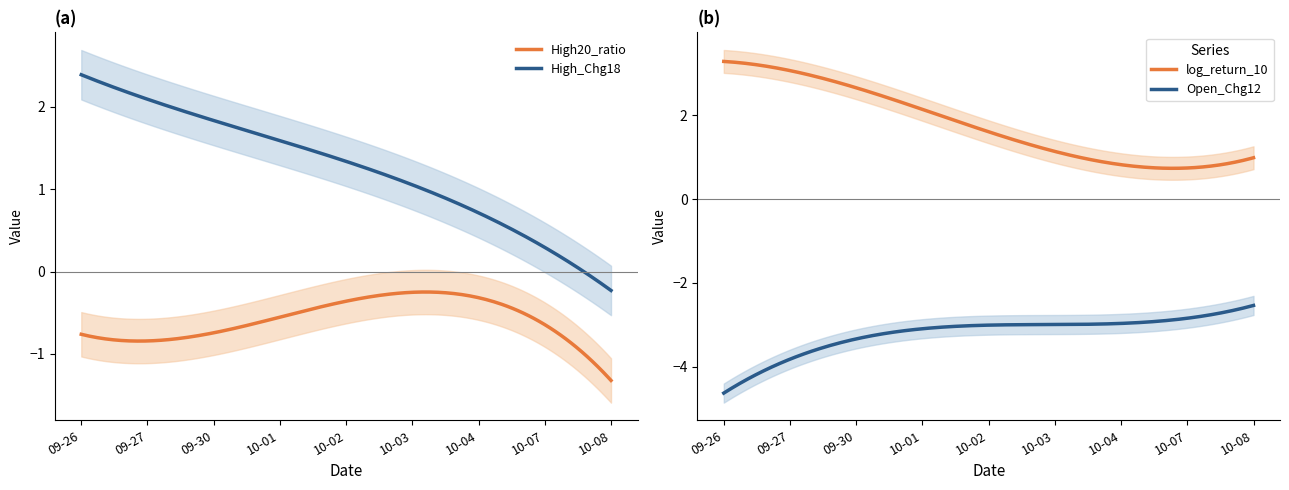

True or false: High_Chg18 and High20_ratio cross at least once.

False